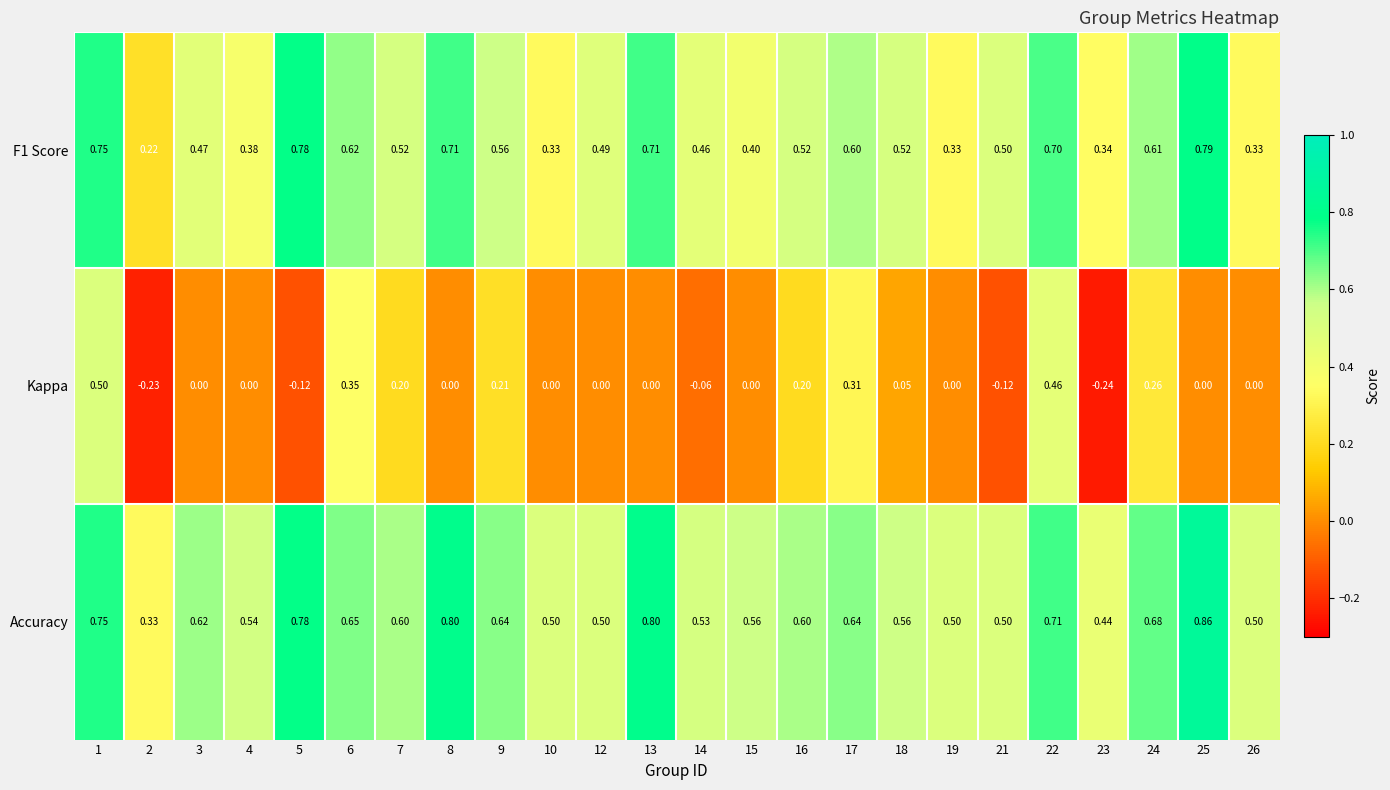

Which series has the largest total across all categories?

Accuracy